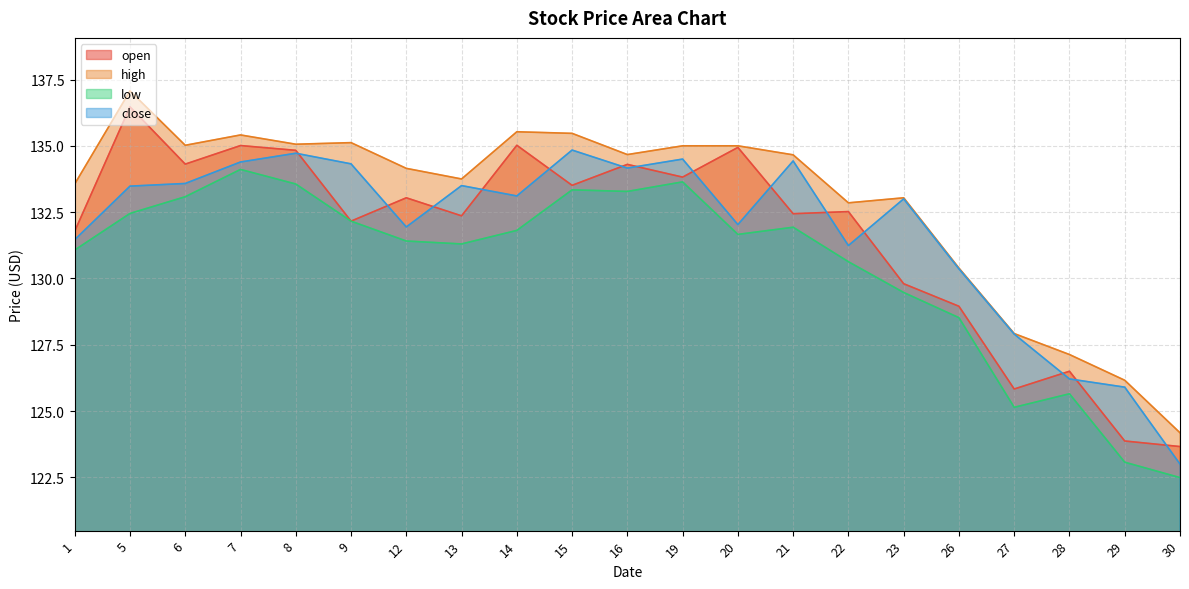

What is the value of the open point at the 17th from the left?

128.9